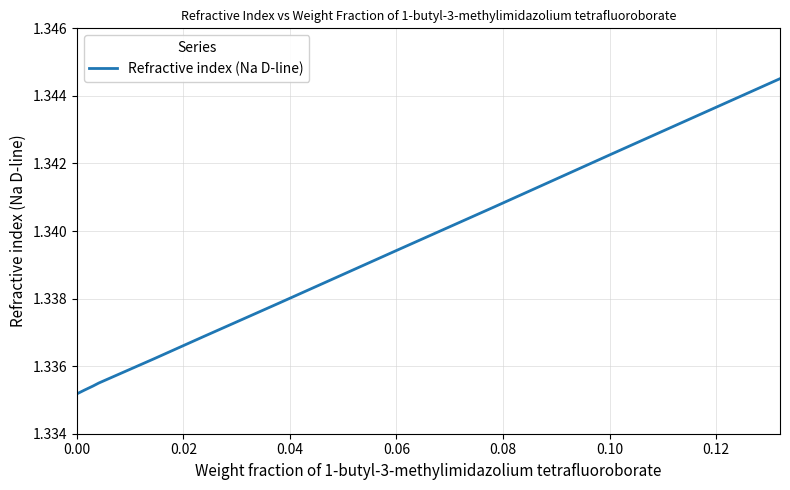

How many lines are shown in the chart?

1